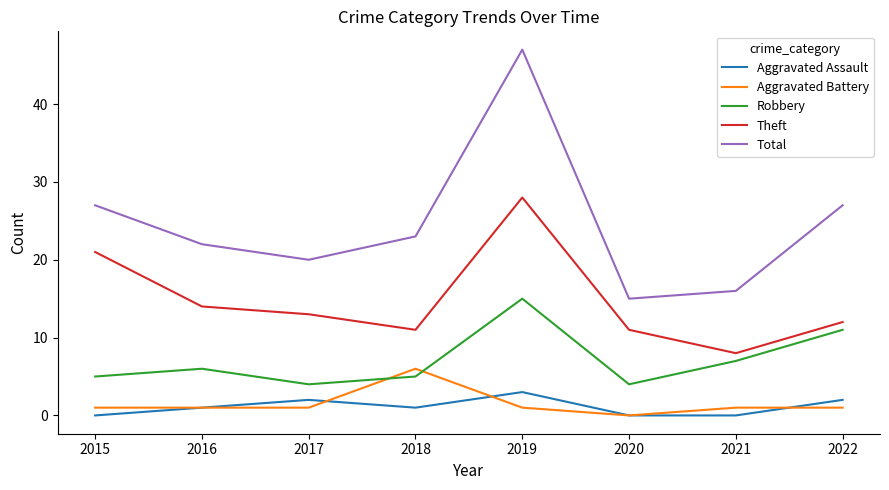

In Theft, how many points are lower than both neighbors (excluding endpoints)?

2